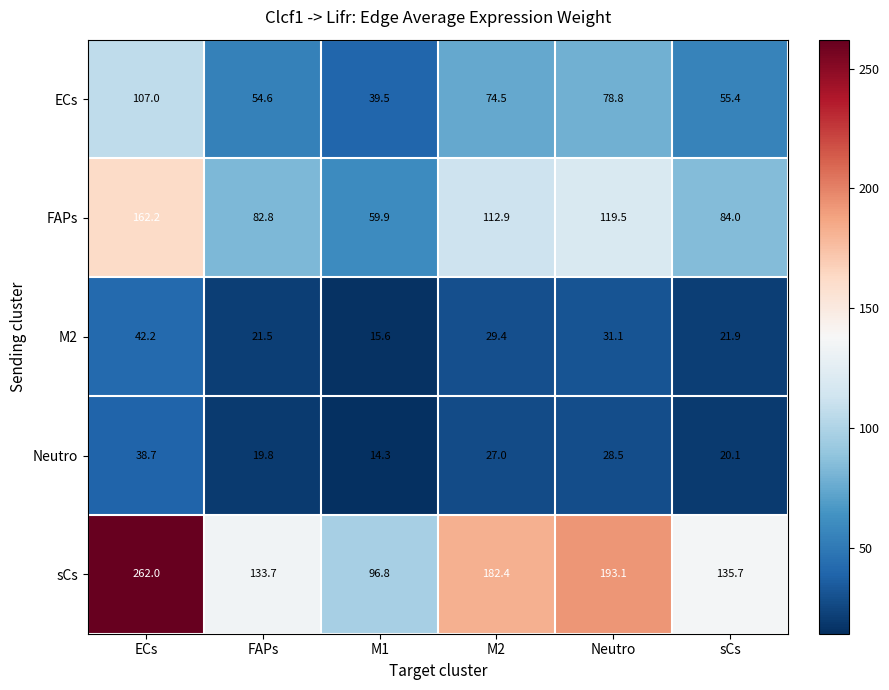

What is the difference between the second highest and second lowest values in the Neutro series?

8.7